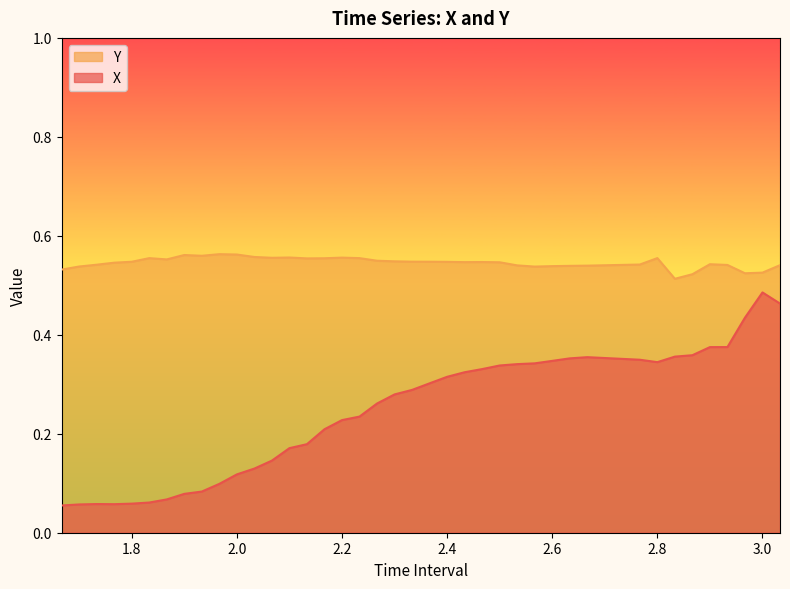

Which series has the largest range (max minus min)?

X